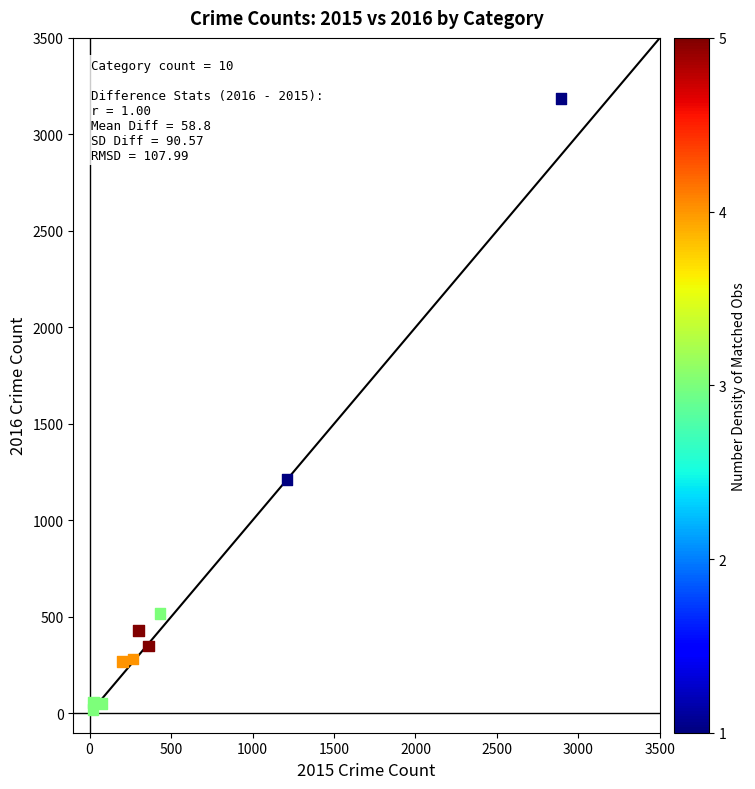

What Y value in the scatter plot is closest to 1604?

1212